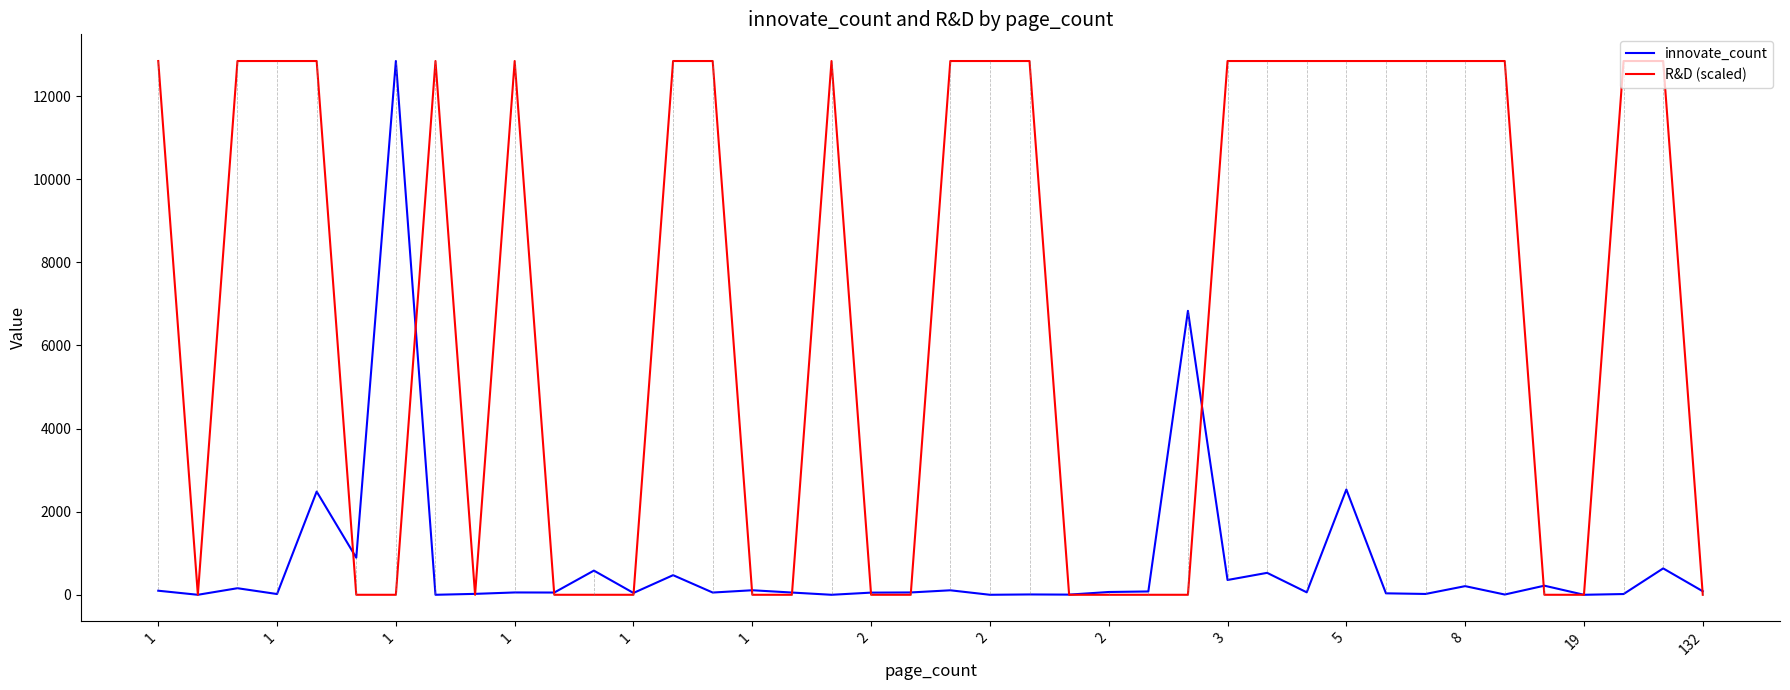

What is the maximum value for innovate_count?

12847